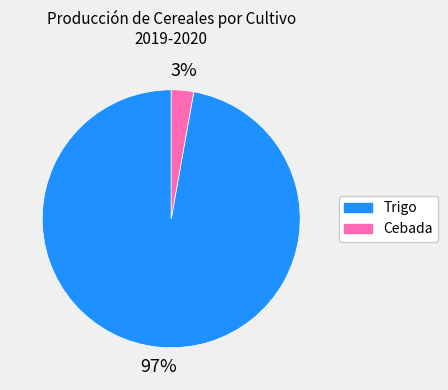

Is there any slice that represents more than half of the pie?

Yes